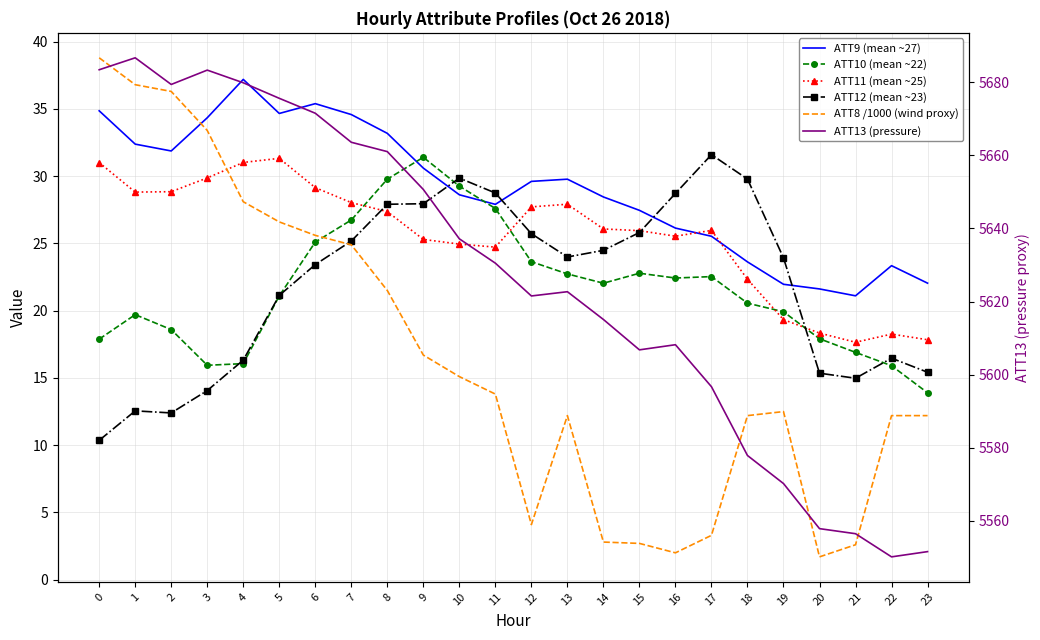

At which label is ATT13 (pressure) closest to 5618?

14